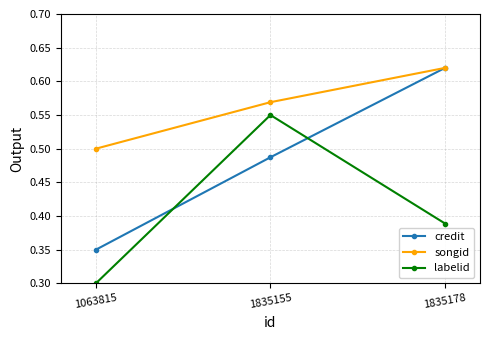

Which series has the largest total across all categories?

songid